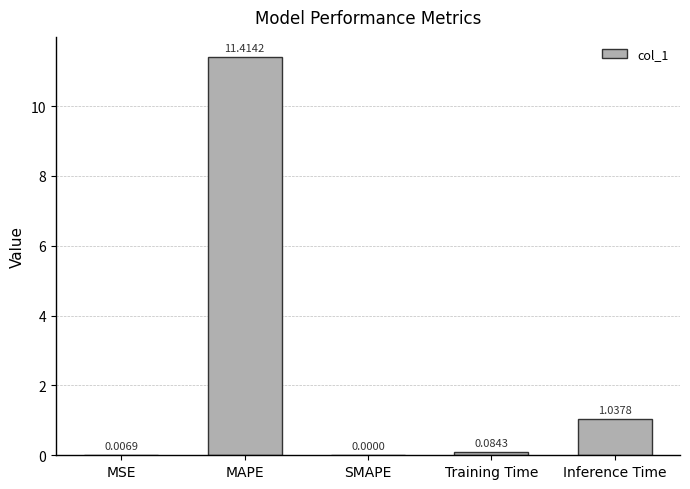

What is the average value?

2.5